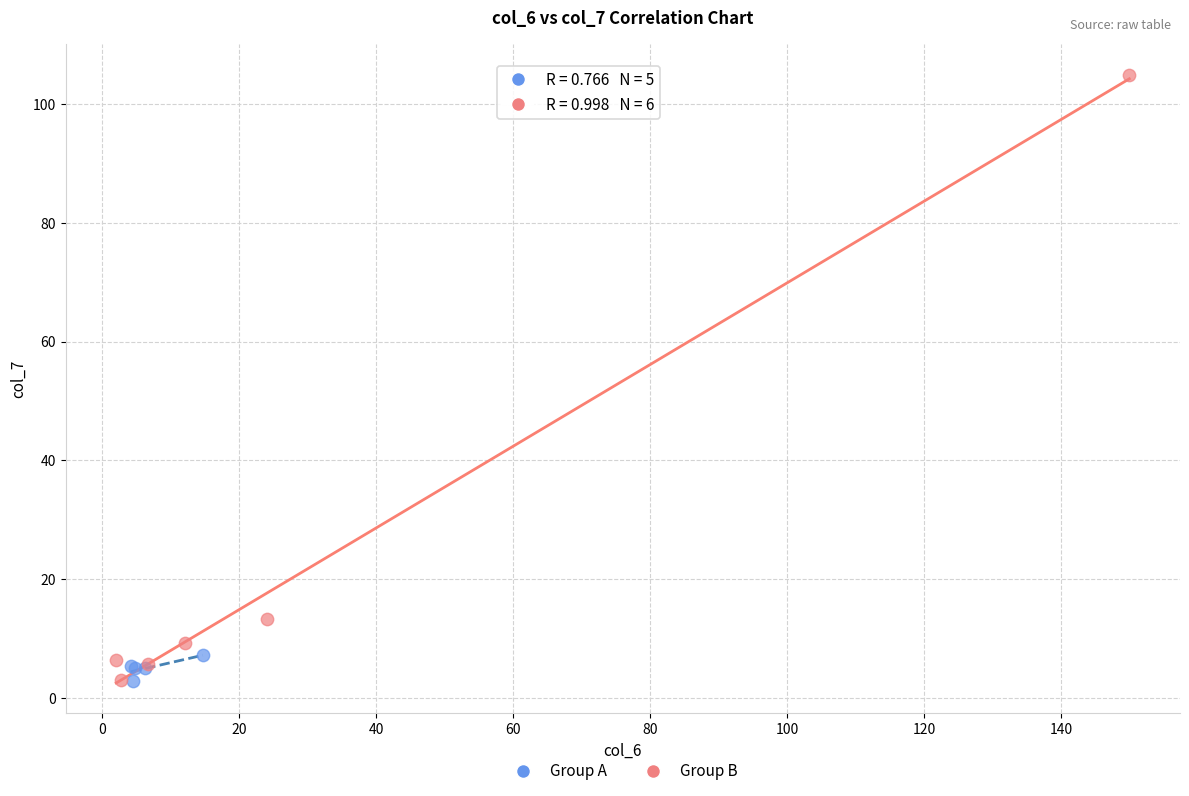

Which series reaches the maximum Y coordinate?

Group B